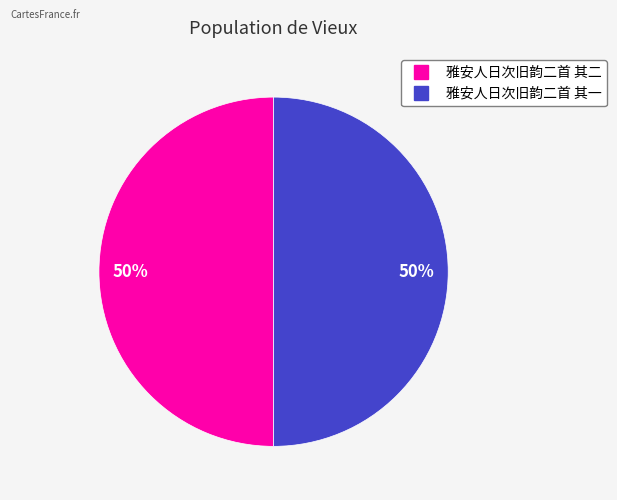

Is it true that 雅安人日次旧韵二首 其二 is 50% of the pie?

True